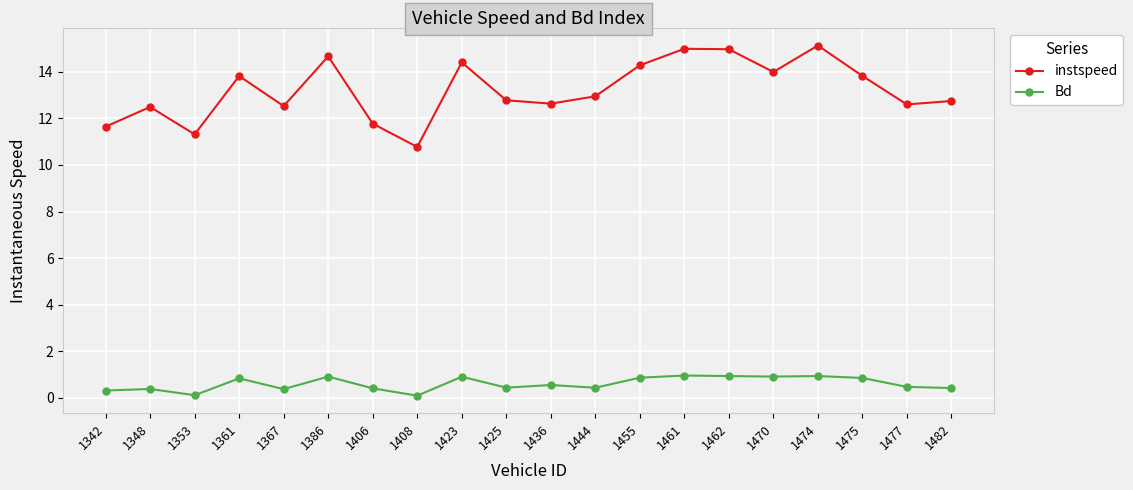

The instspeed series shows 10.8 at 1408. True or false?

True